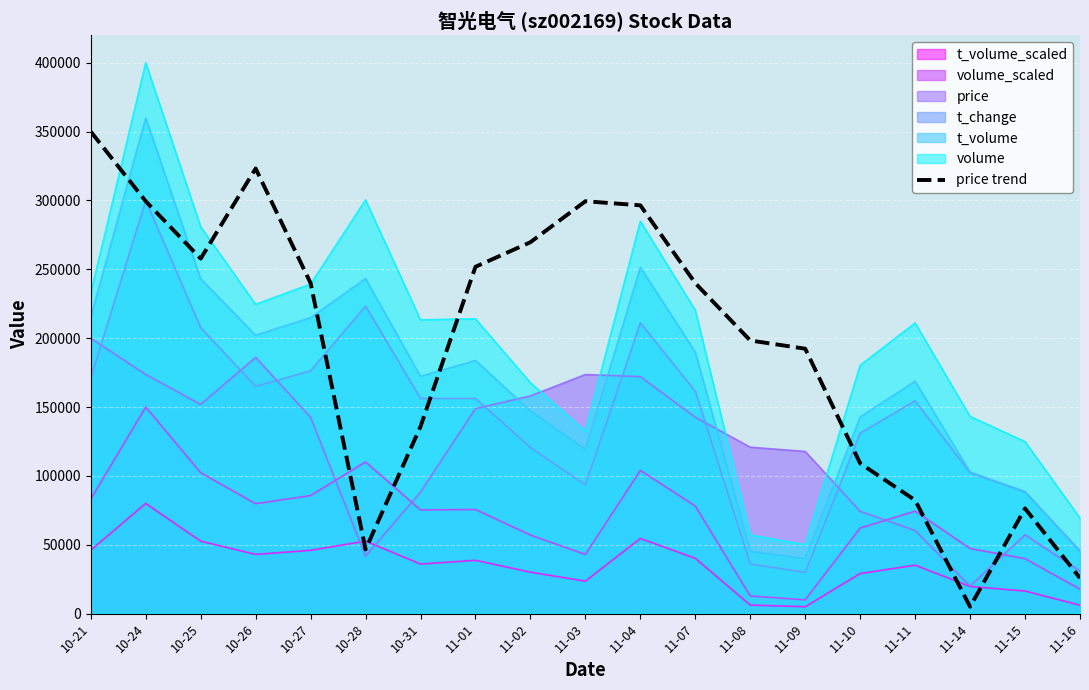

List the labels in order of value, smallest first.

11-14, 11-16, 10-28, 11-15, 11-11, 11-10, 10-31, 11-09, 11-08, 10-27, 11-07, 11-01, 10-25, 11-02, 11-04, 10-24, 11-03, 10-26, 10-21